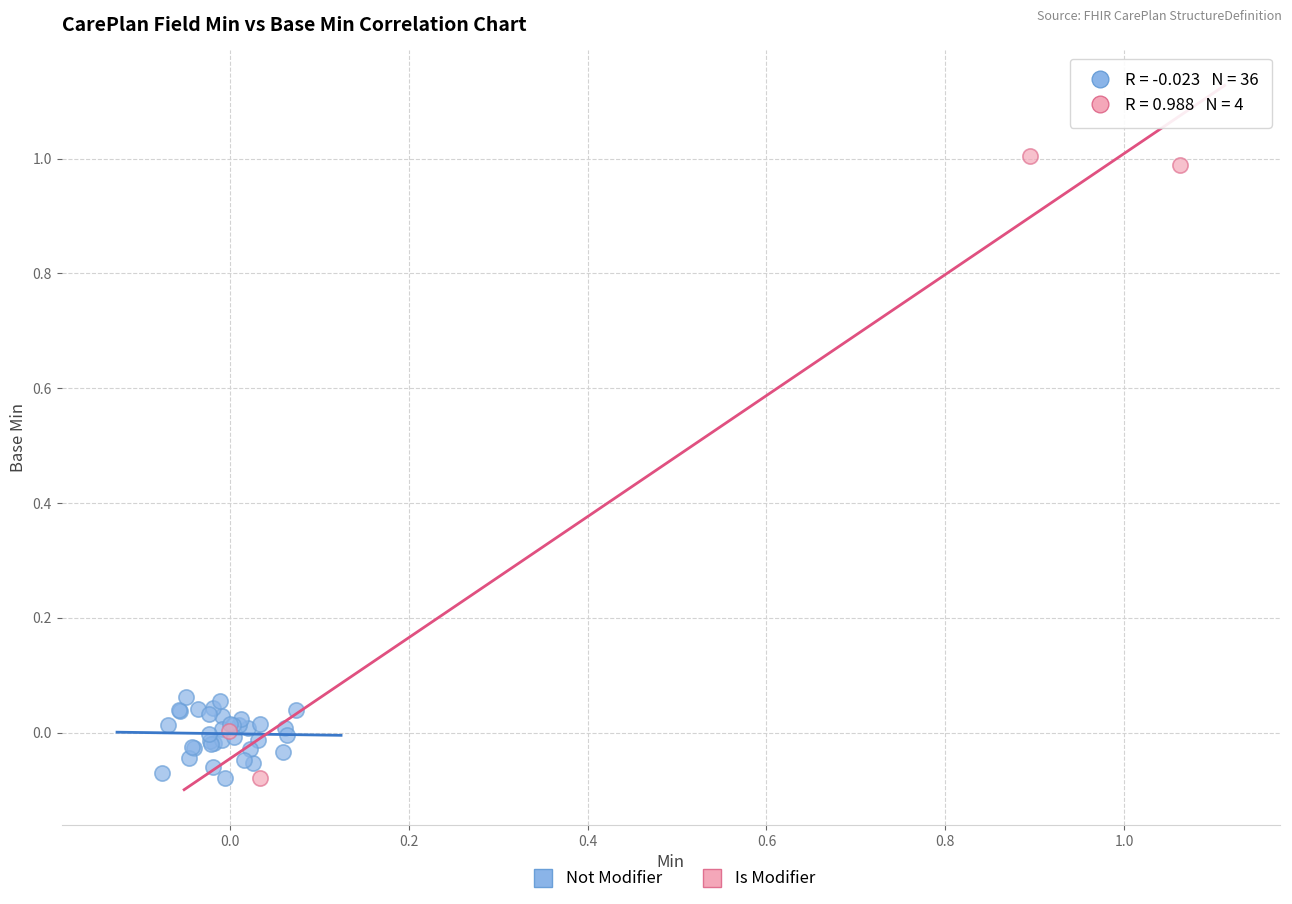

Which series has the widest spread of Y values?

Is Modifier